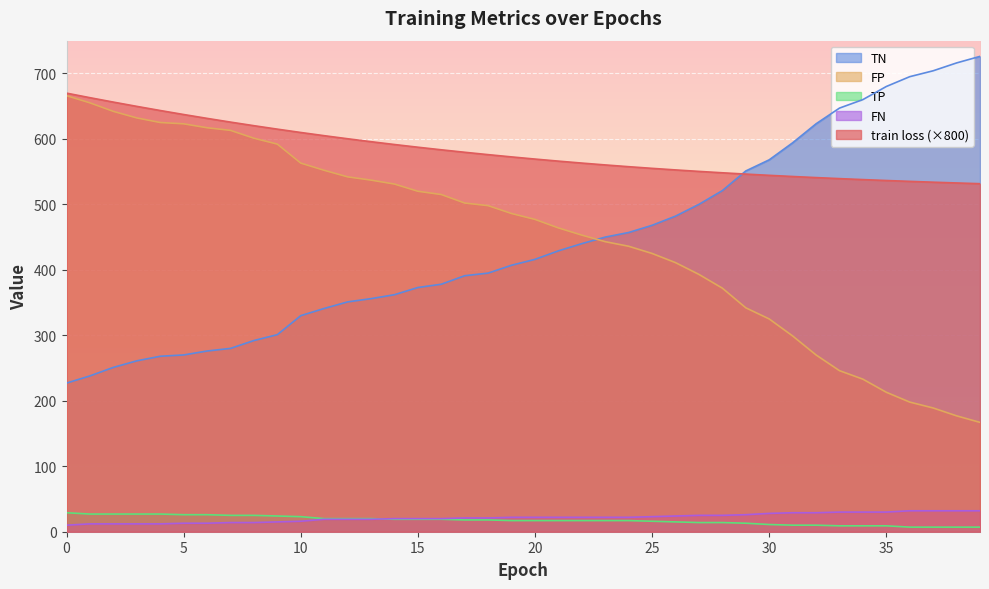

What is the difference between the maximum and second lowest values in the FP series?

489.0